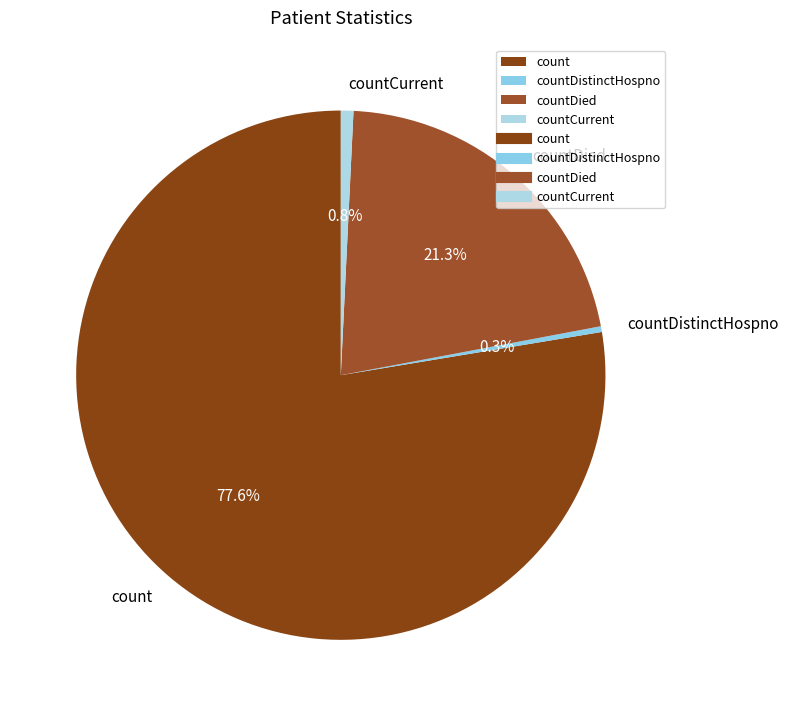

To the nearest percent, what portion does countCurrent represent?

1%